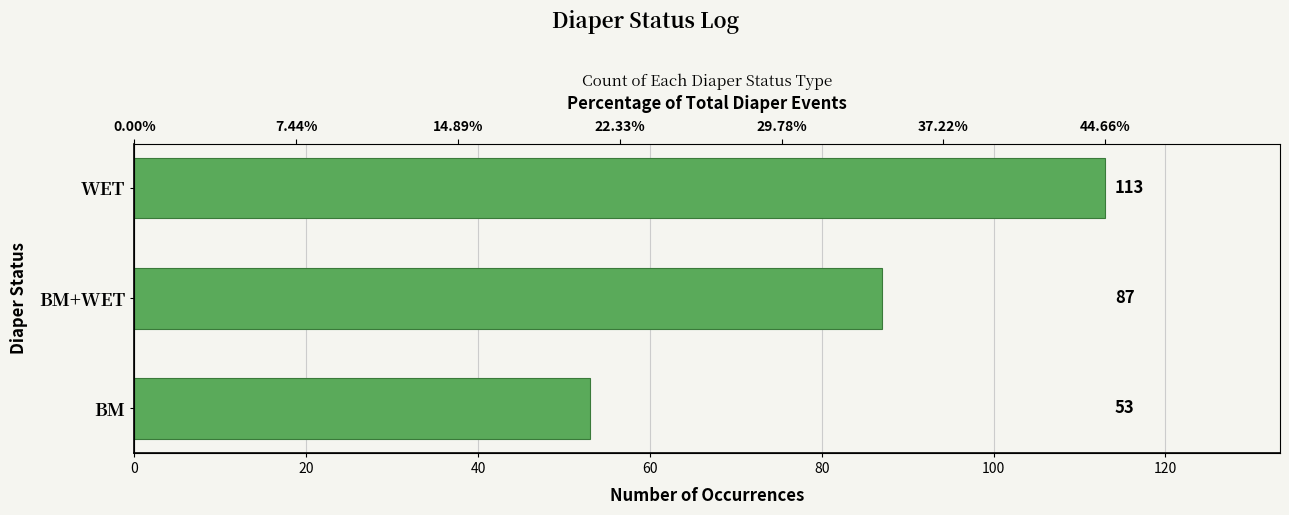

What is the value of the 1st bar from the left?

53